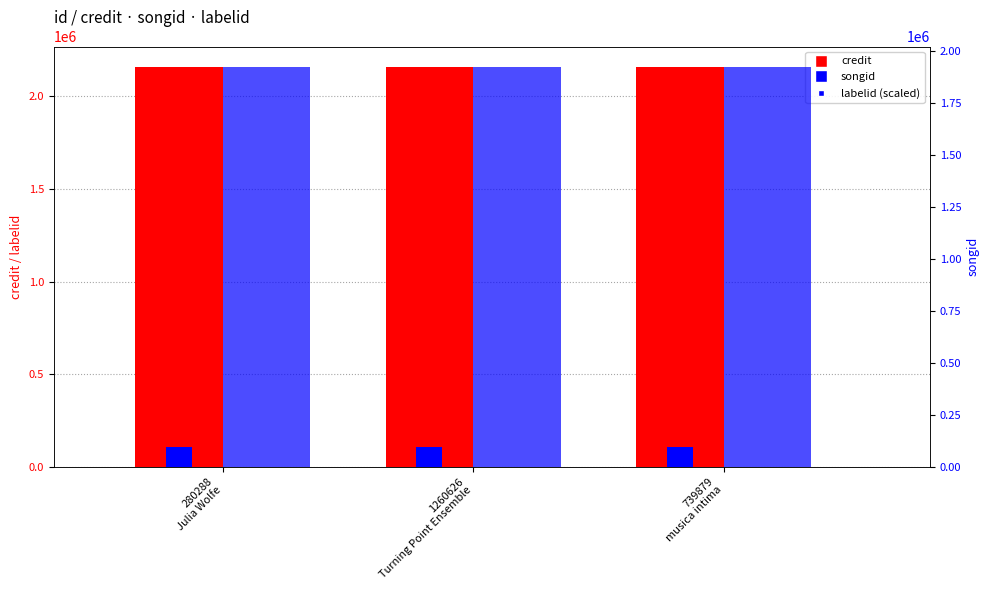

The credit series shows 935040.5 at 280288
Julia Wolfe. True or false?

False